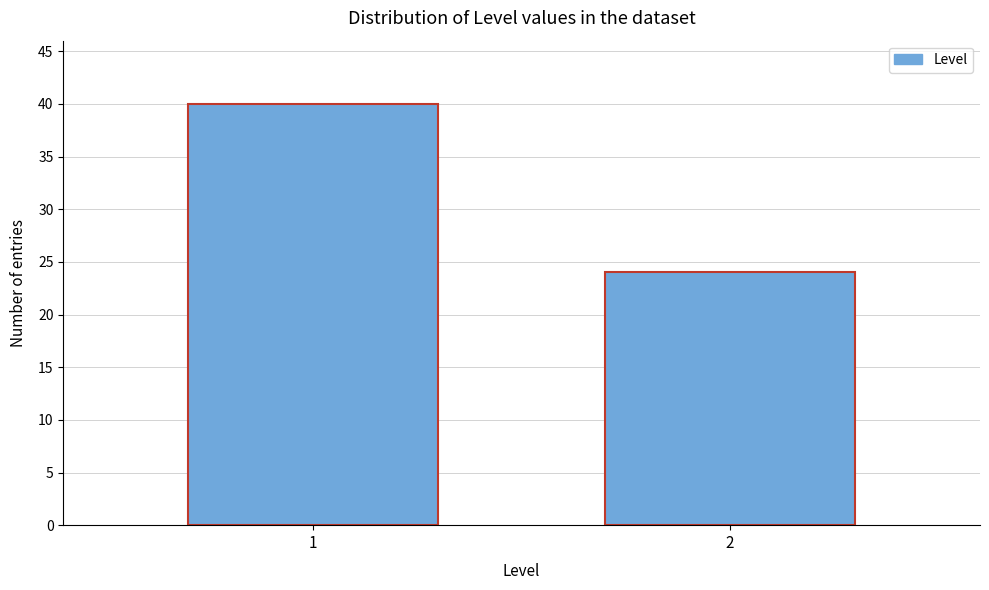

Reading left to right, what are all the values shown in this chart?

40	24